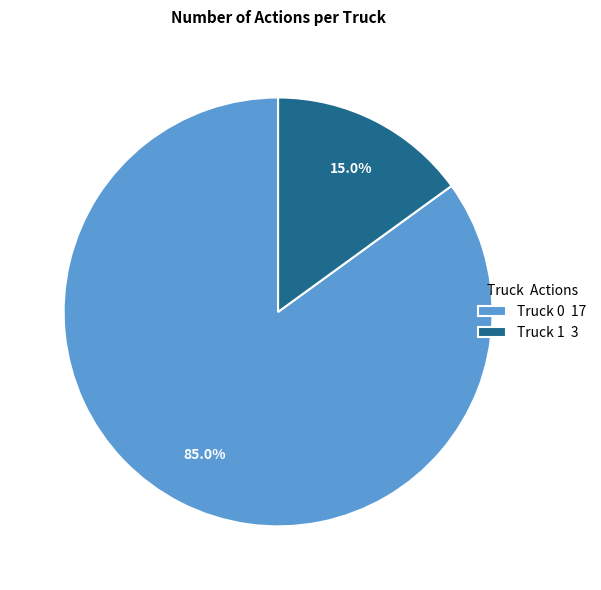

Is it true that Truck 1 is 15% of the pie?

True